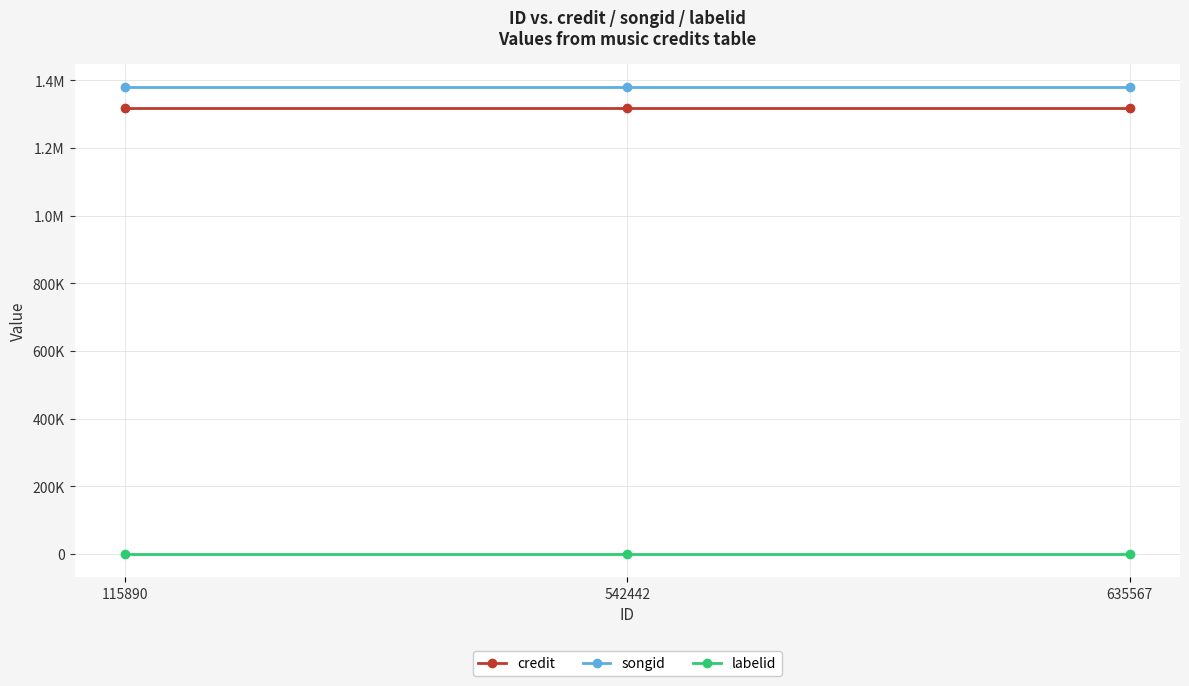

Rank the series by their maximum value, from lowest to highest.

labelid, credit, songid